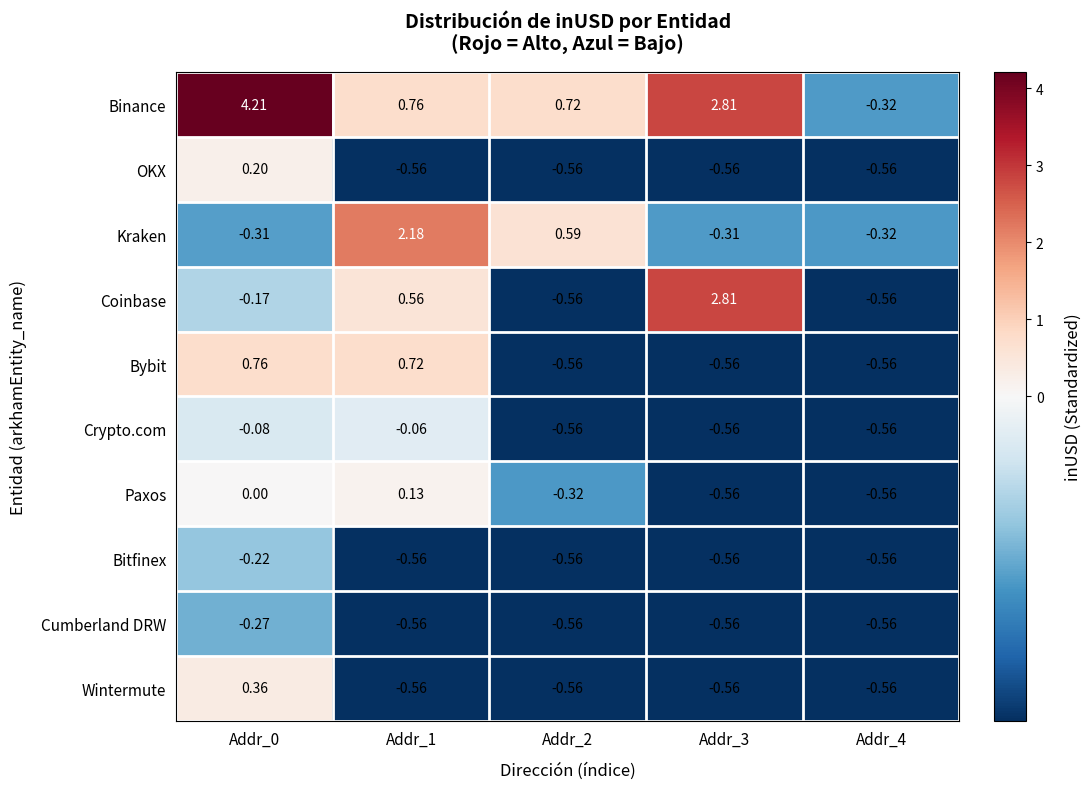

Which series has the largest total across all categories?

Binance